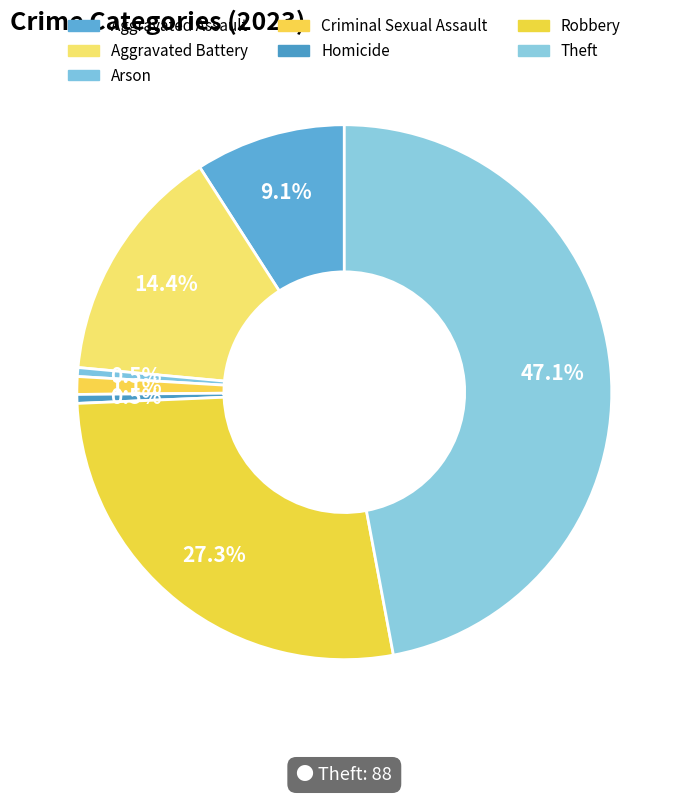

Is Aggravated Assault the majority of the pie?

No